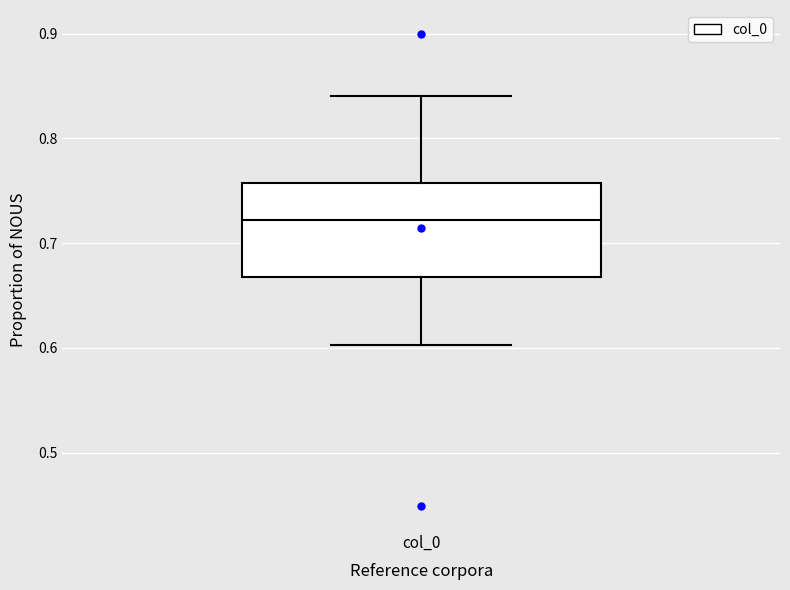

Read this box plot against the y-axis: the position of the median line, the range covered by the box, and the ends of both whiskers. The values are not printed on the chart, so give them approximately, as read against the axis.

median 0.72, box 0.67 to 0.76, whiskers 0.60 to 0.84